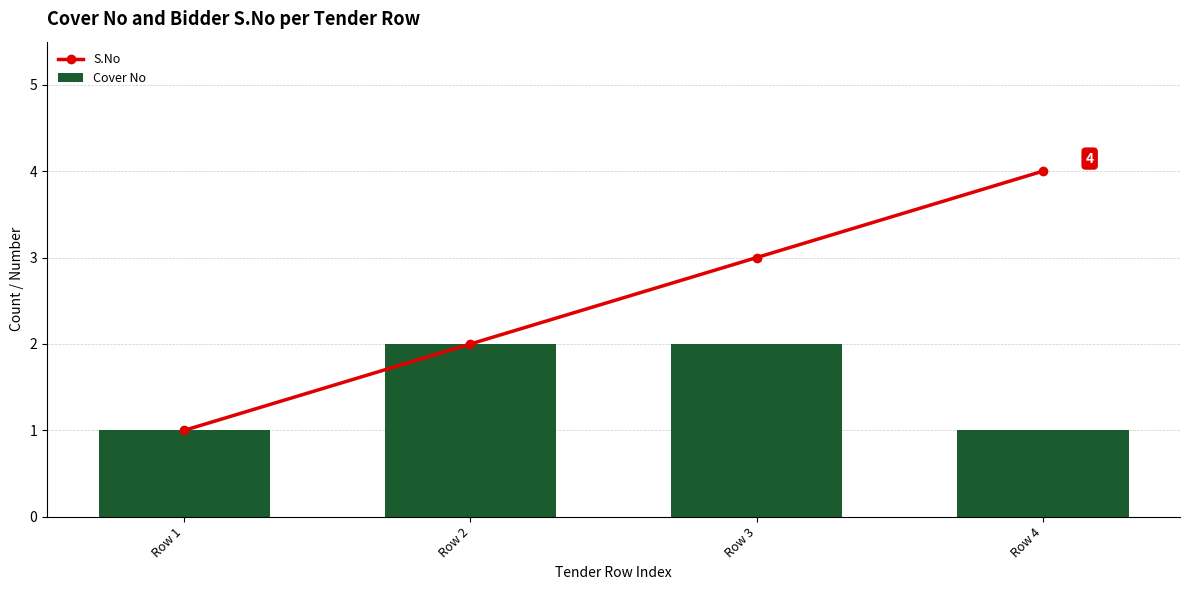

What is the average value of the Cover No series?

2